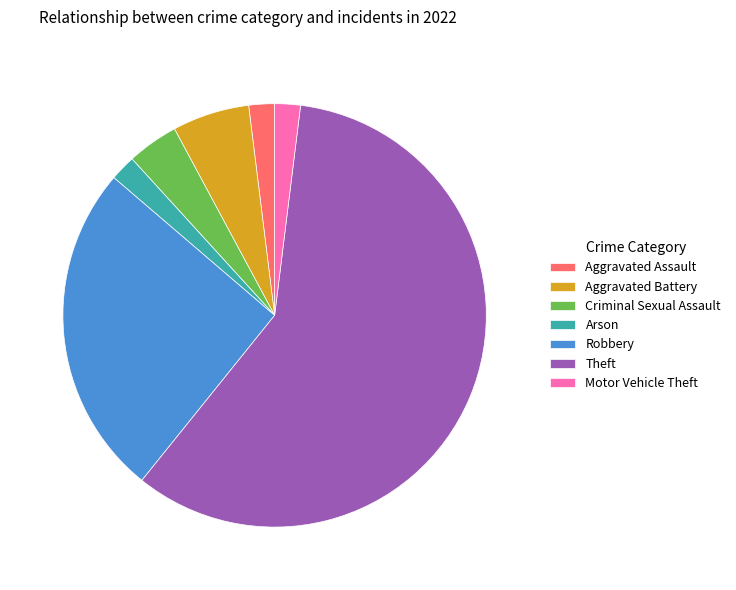

Does Aggravated Assault represent more than half of the total?

No